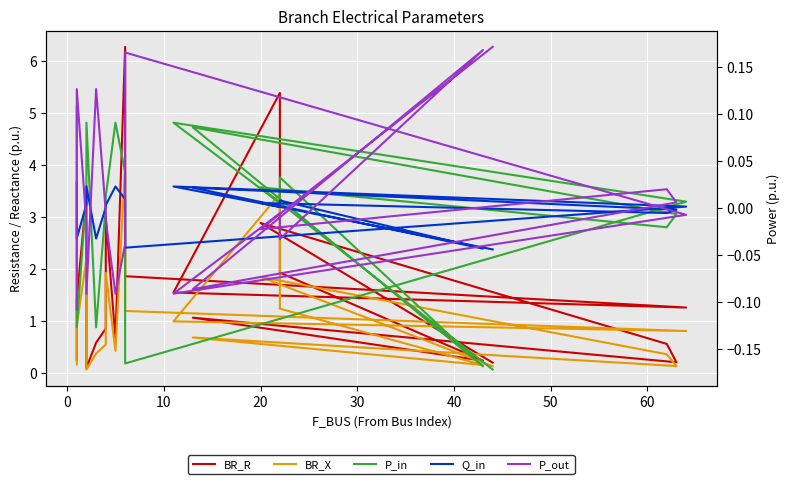

True or false: BR_X and Q_in intersect in this chart.

False